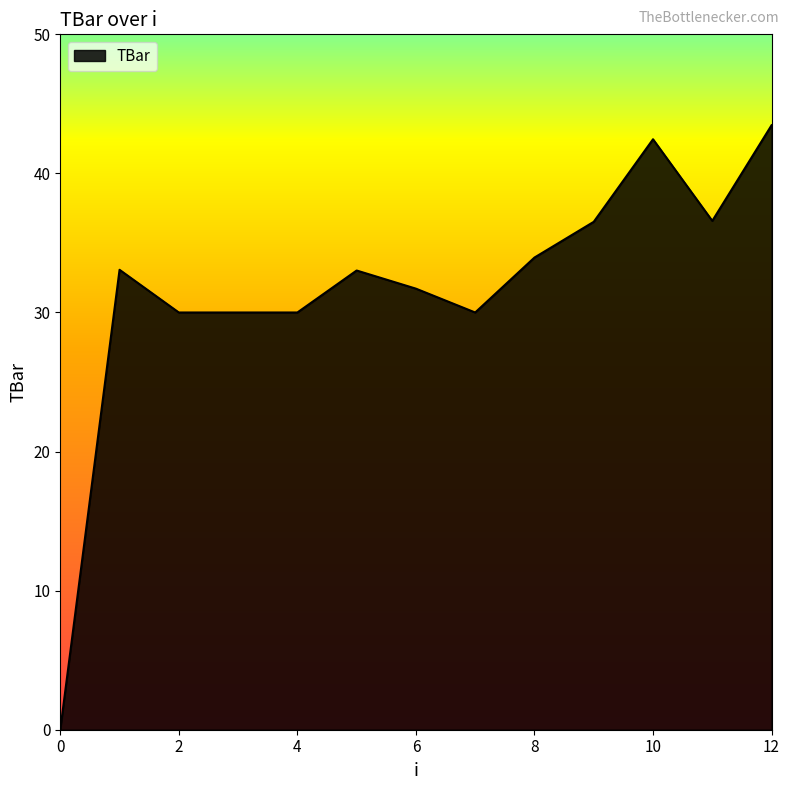

What is the difference between the maximum and minimum values?

43.5